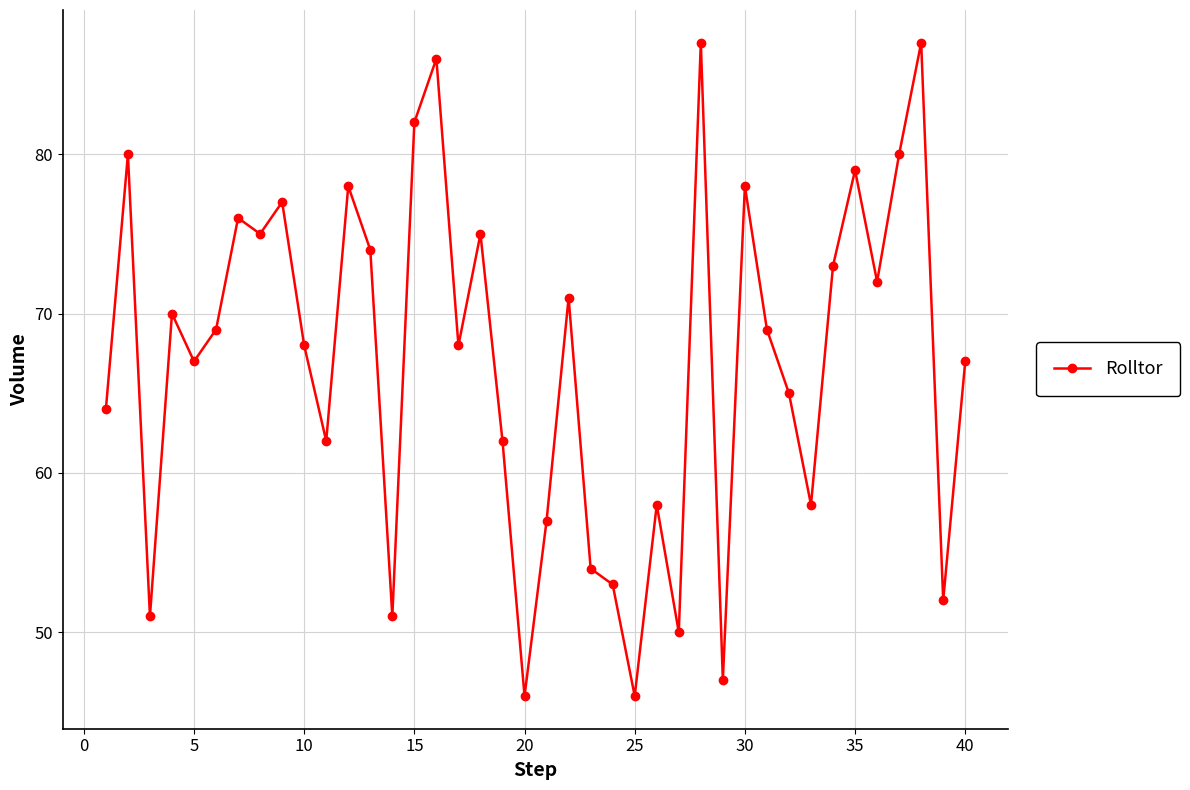

What is the sum of all values?

2684